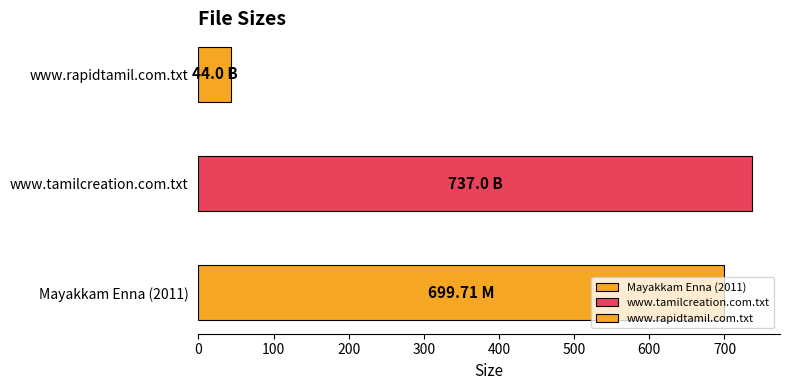

What is the label of the 2nd bar from the right?

www.tamilcreation.com.txt